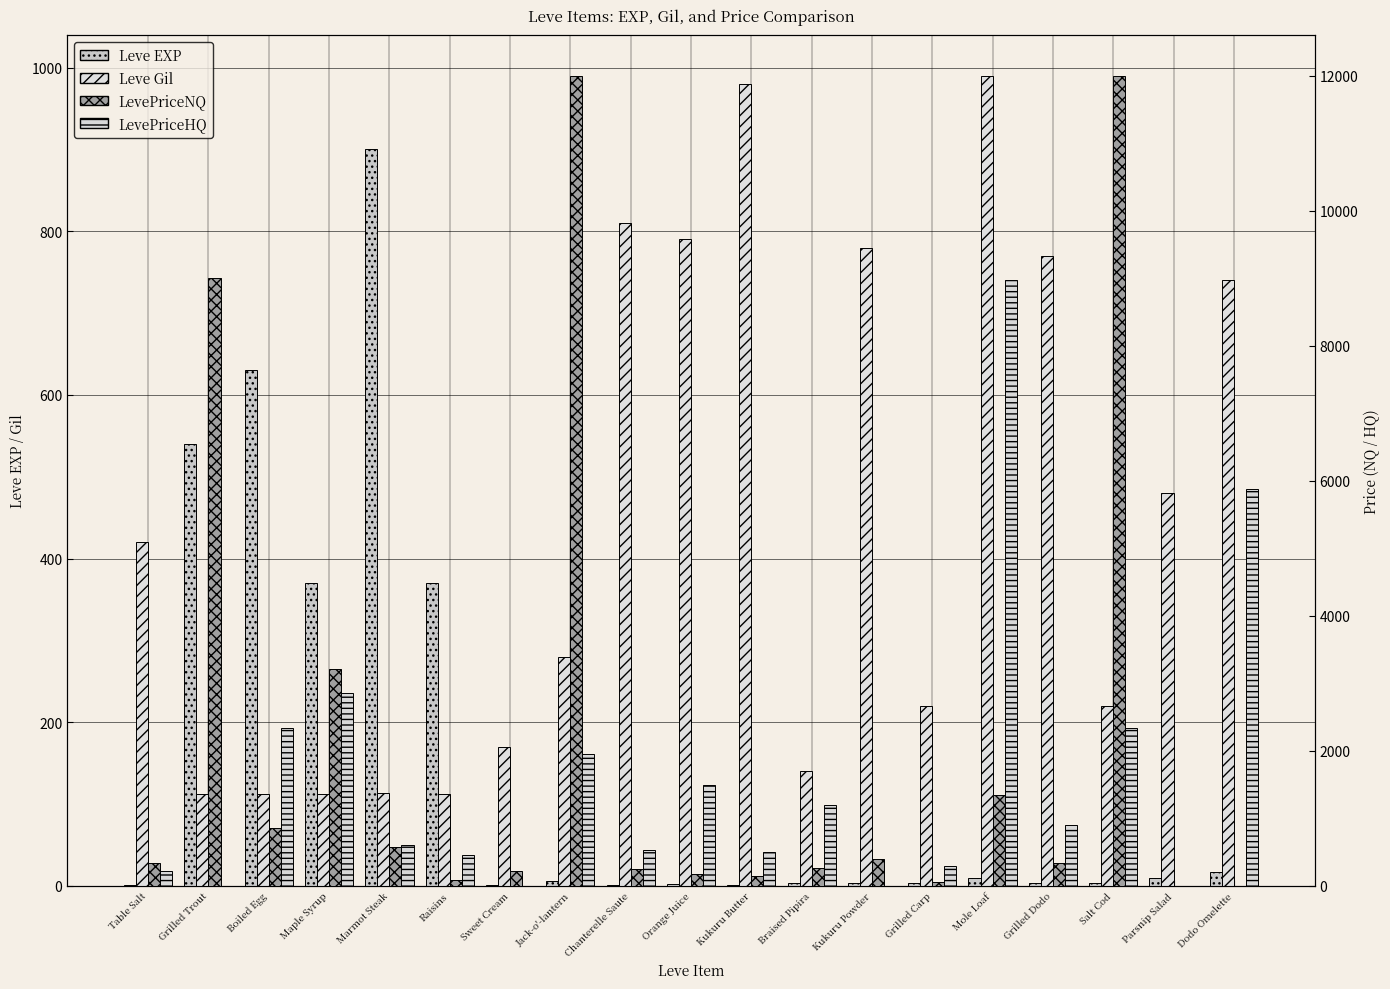

How many values in the Leve EXP series are below 4?

9